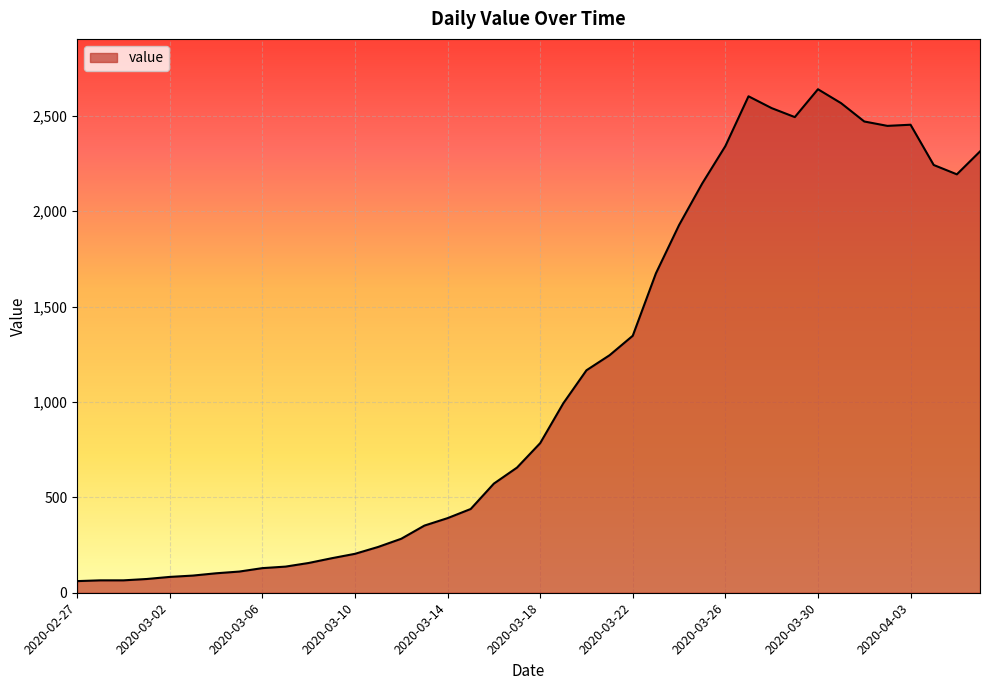

What is the difference between the maximum and minimum values?

2578